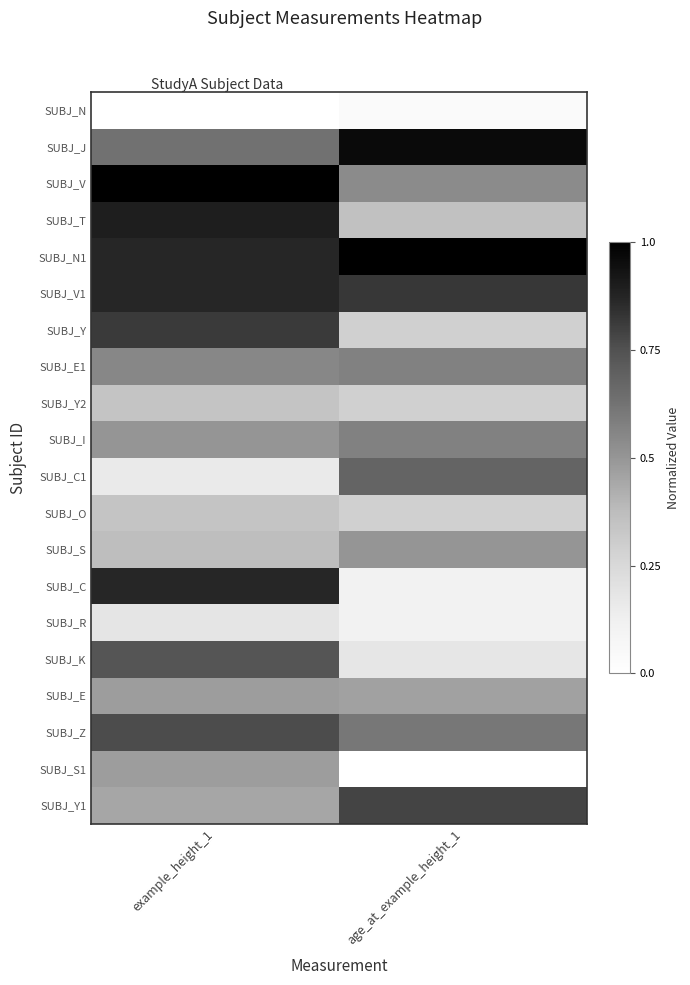

Count the number of data series in this chart.

20